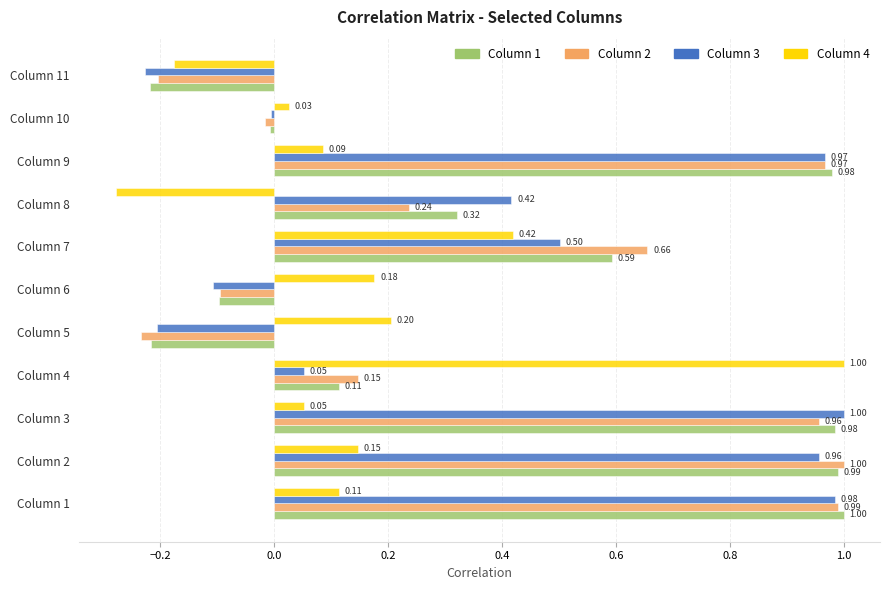

At which category is the sum across all series the highest?

Column 2